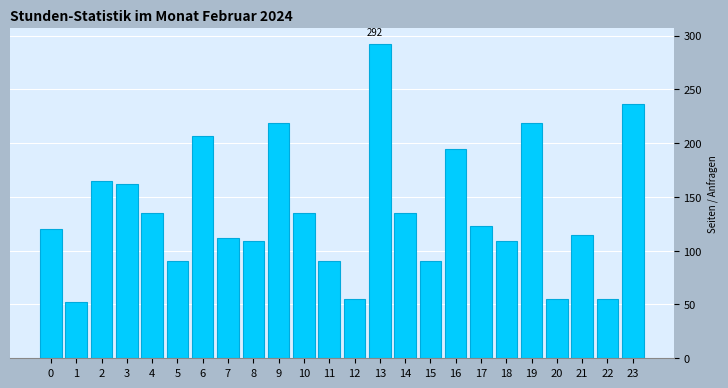

The chart shows a value of 73.7 at 7. True or false?

False